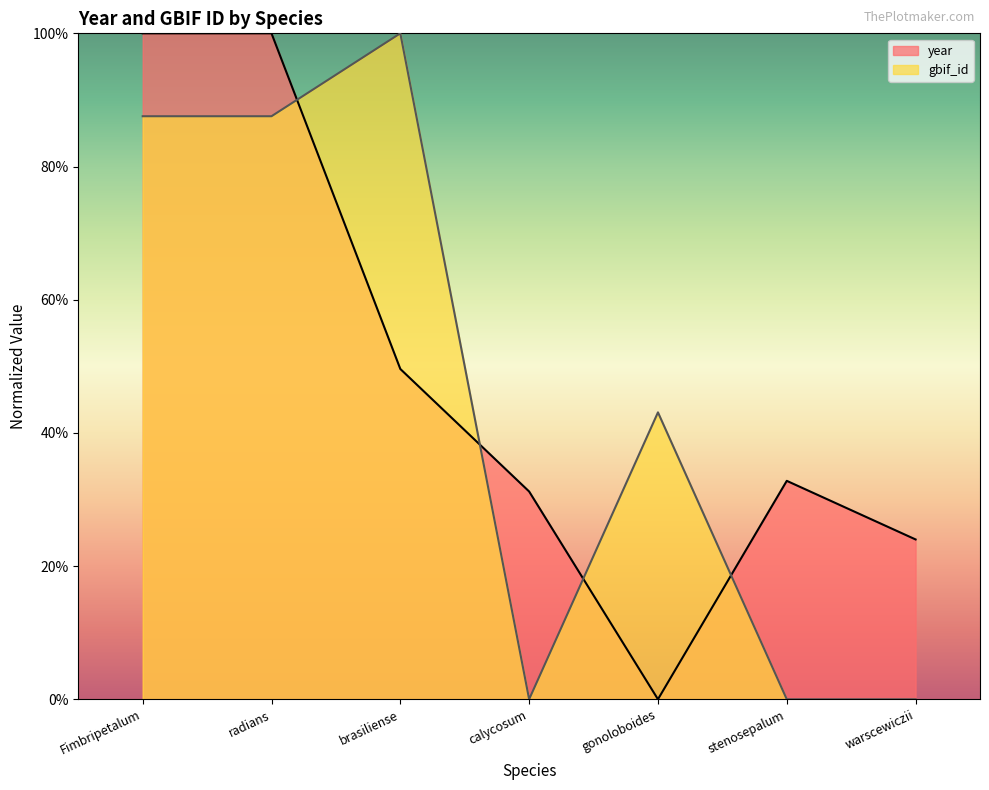

Rank the series by their maximum value, from lowest to highest.

year, gbif_id